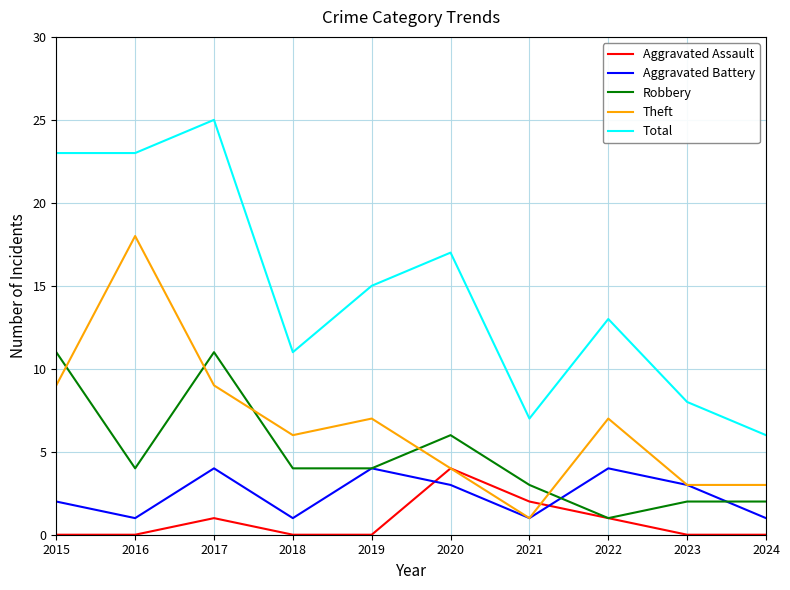

What is the difference between the highest and lowest values at 2022?

12